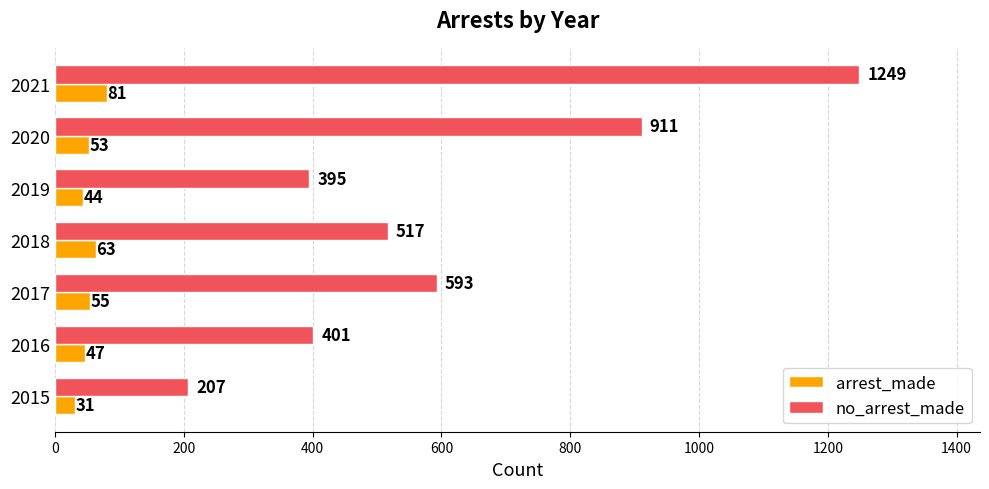

True or false: no_arrest_made has a value of 706 at 2016.

False